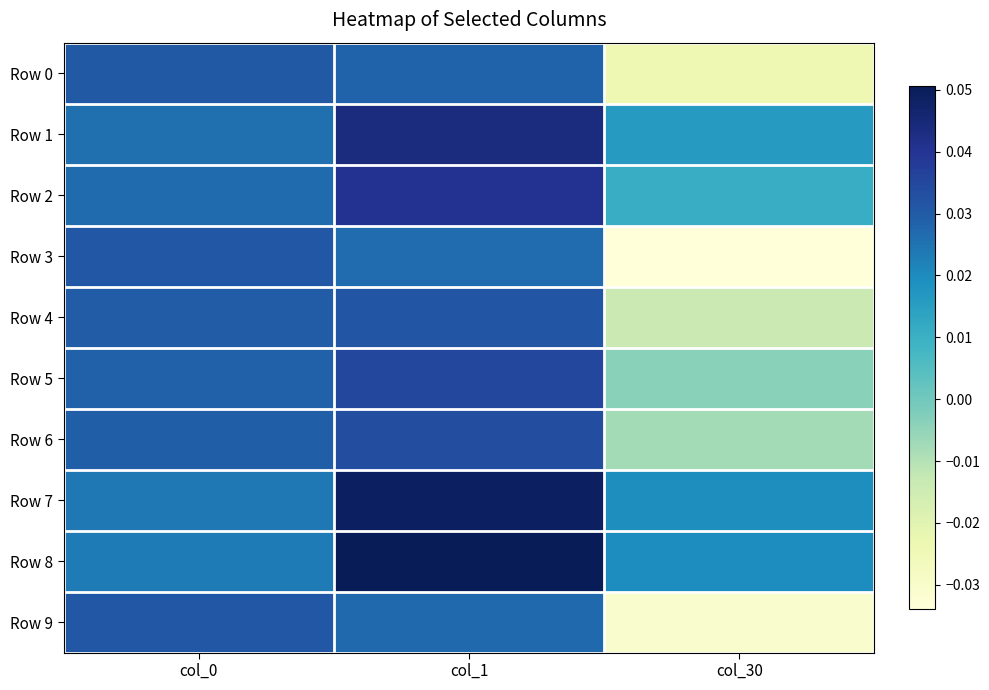

What is the total value across all series at col_1?

0.4